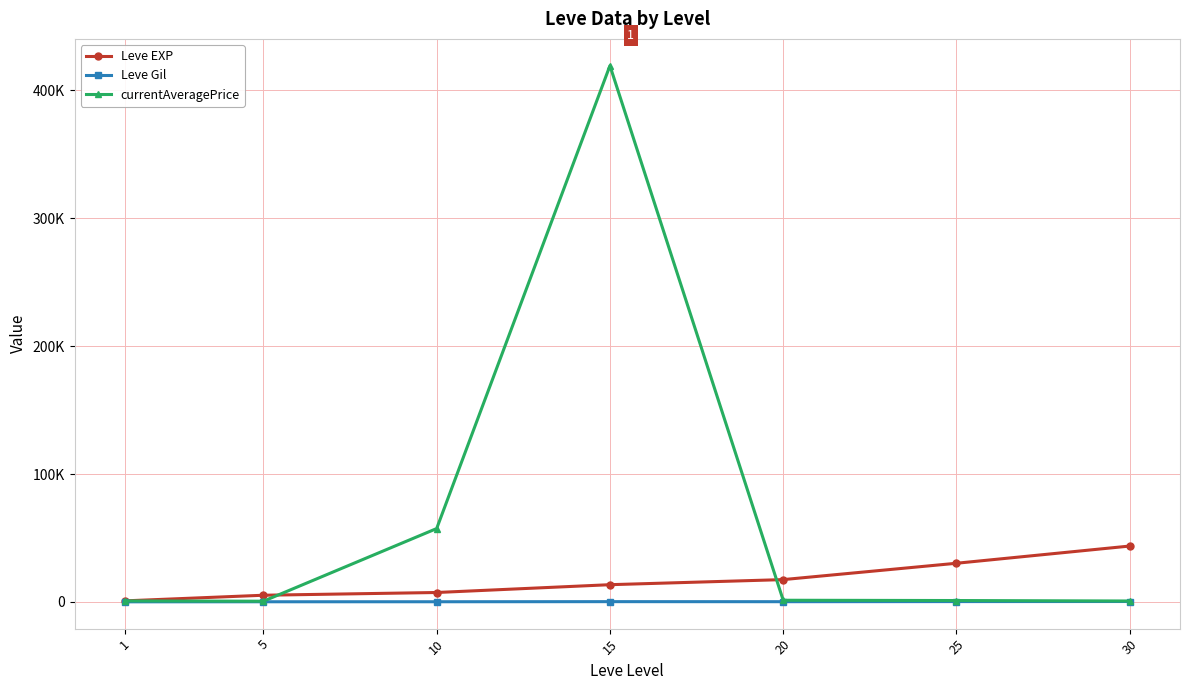

True or false: Leve Gil and currentAveragePrice cross at least once.

False